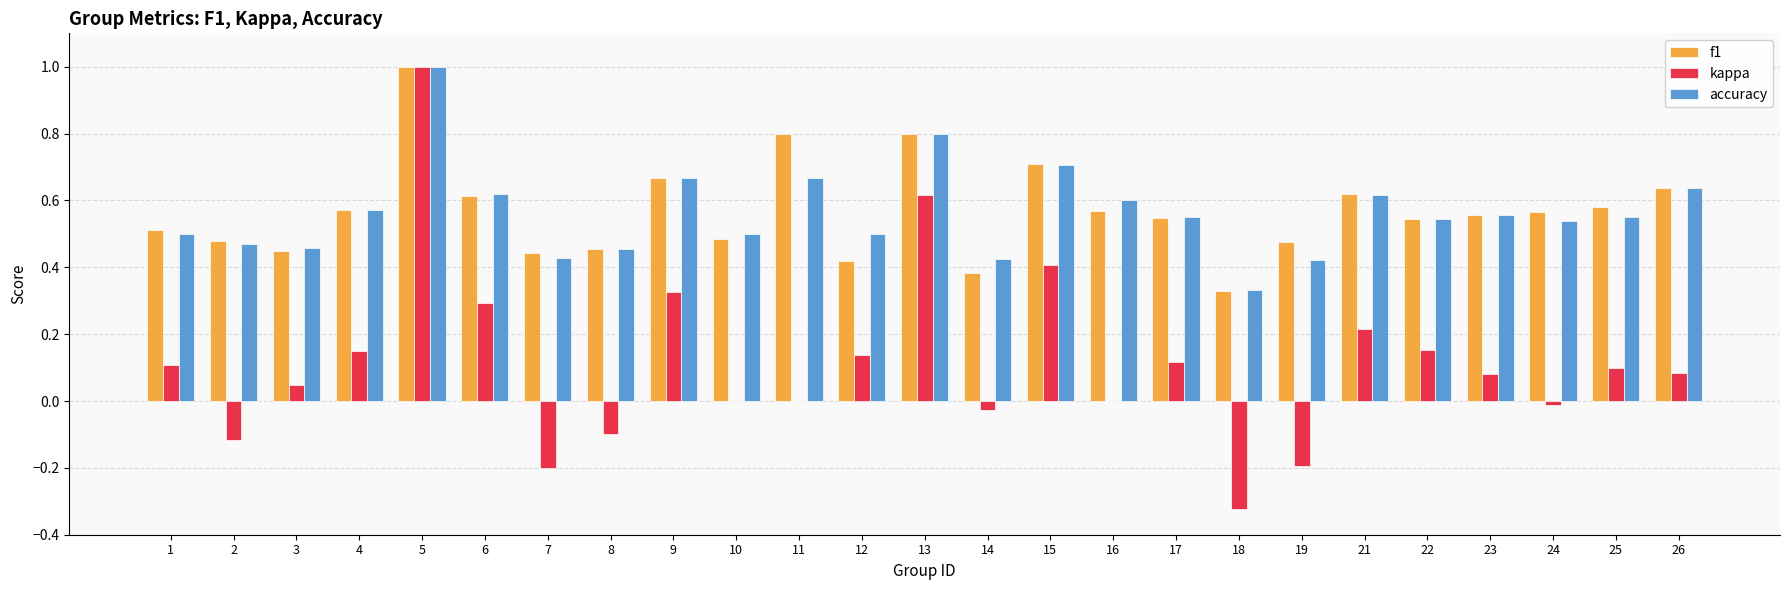

Which label corresponds to the largest value in the chart?

5